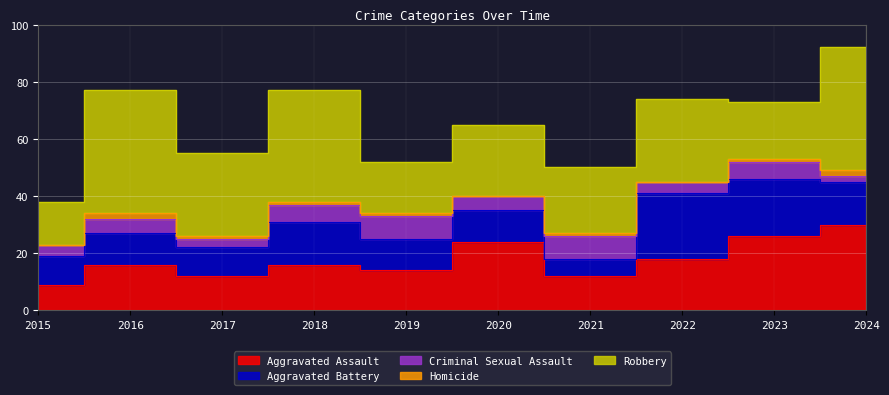

The value of Aggravated Assault at 2023 is 13. True or false?

False